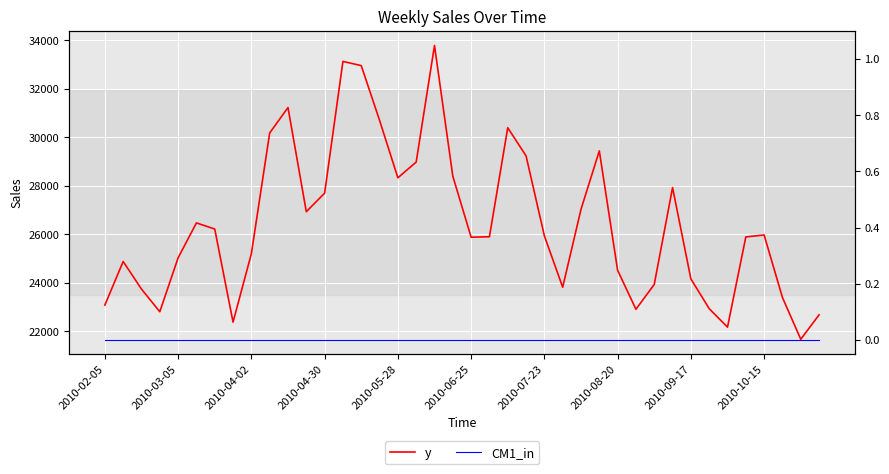

In y, how many points are lower than both neighbors (excluding endpoints)?

9